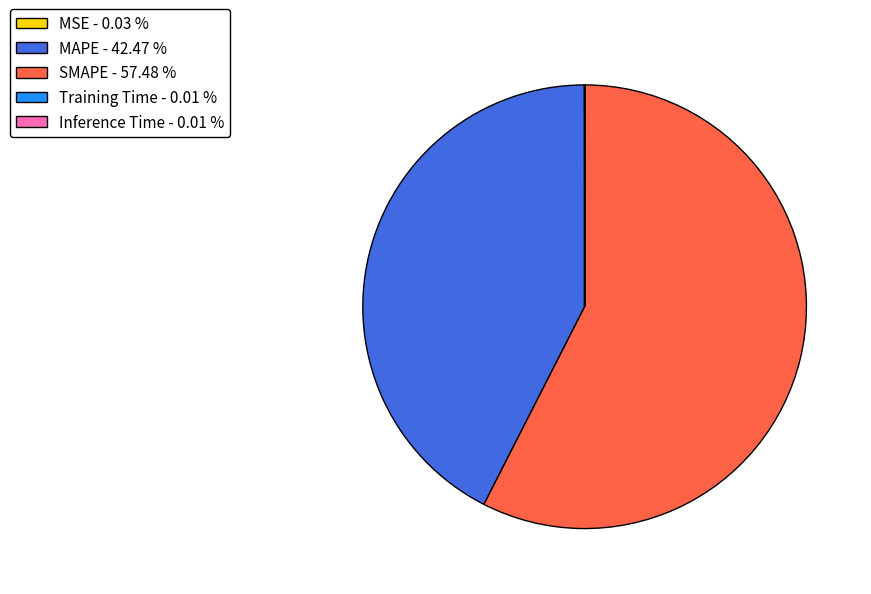

Which category accounts for the majority?

SMAPE